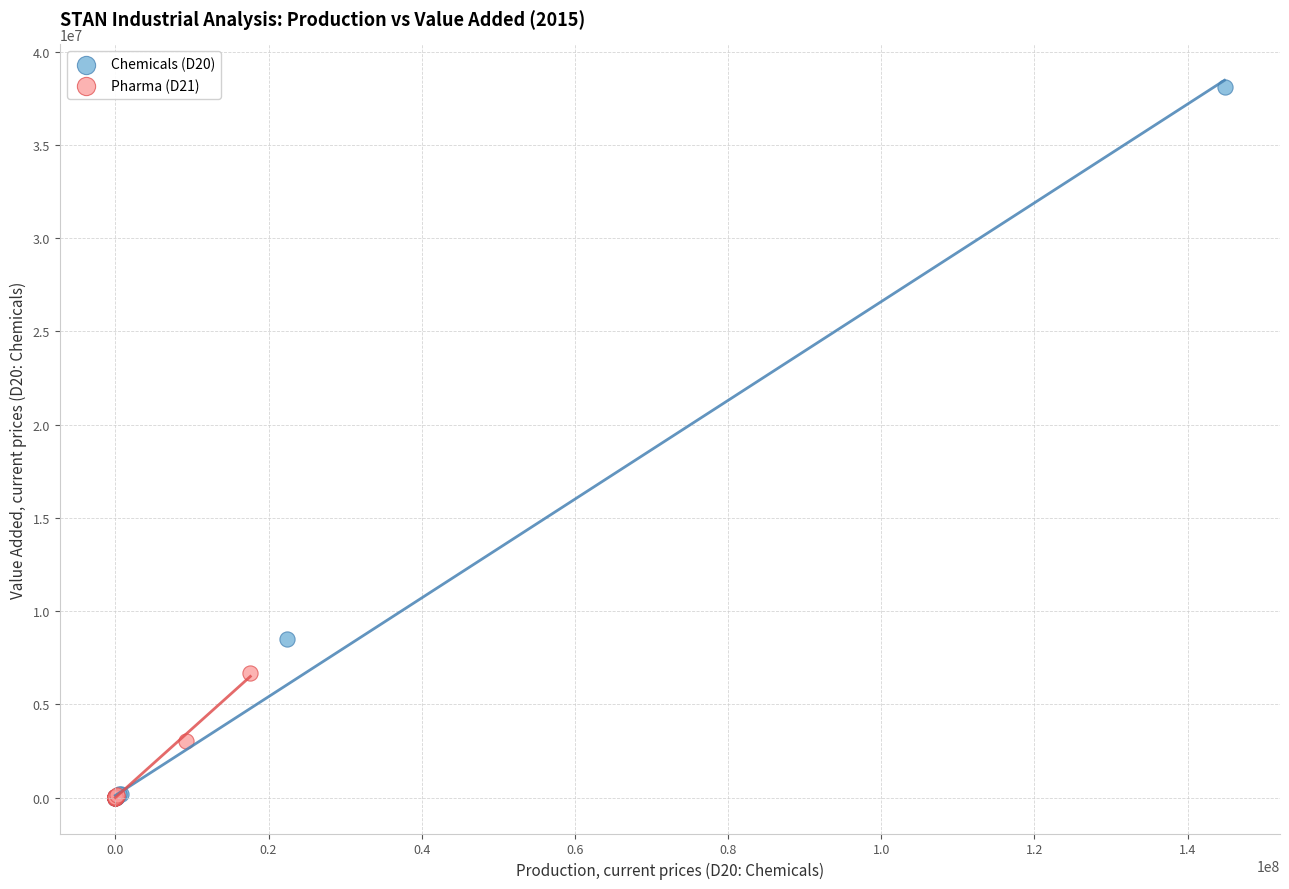

Which series contains the highest Y value?

Chemicals (D20)